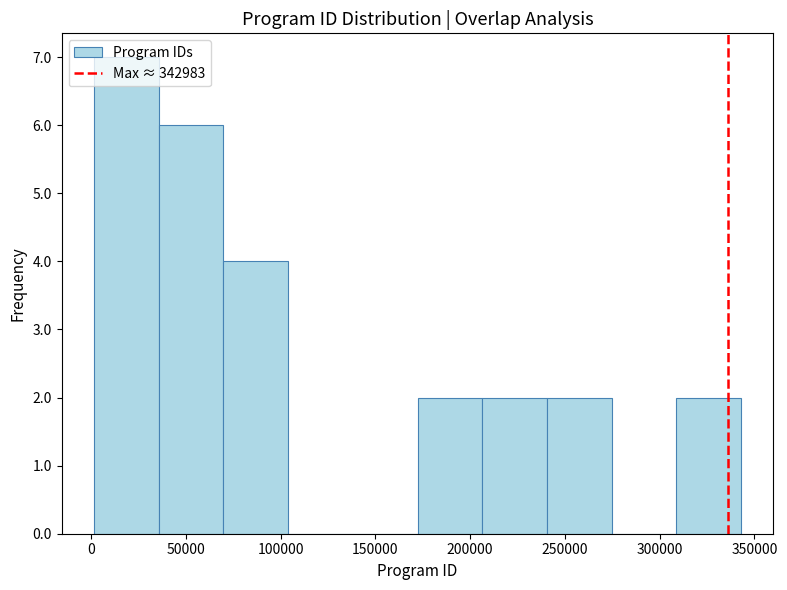

Reading left to right, transcribe this chart: for each bar, give the range it covers on the x-axis and its height. Neither the bar edges nor the heights are printed on the chart, so give them approximately, as read against the axes.

0 to 35000: 7
35000 to 70000: 6
70000 to 105000: 4
105000 to 140000: 0
140000 to 170000: 0
170000 to 205000: 2
205000 to 240000: 2
240000 to 275000: 2
275000 to 310000: 0
310000 to 345000: 2